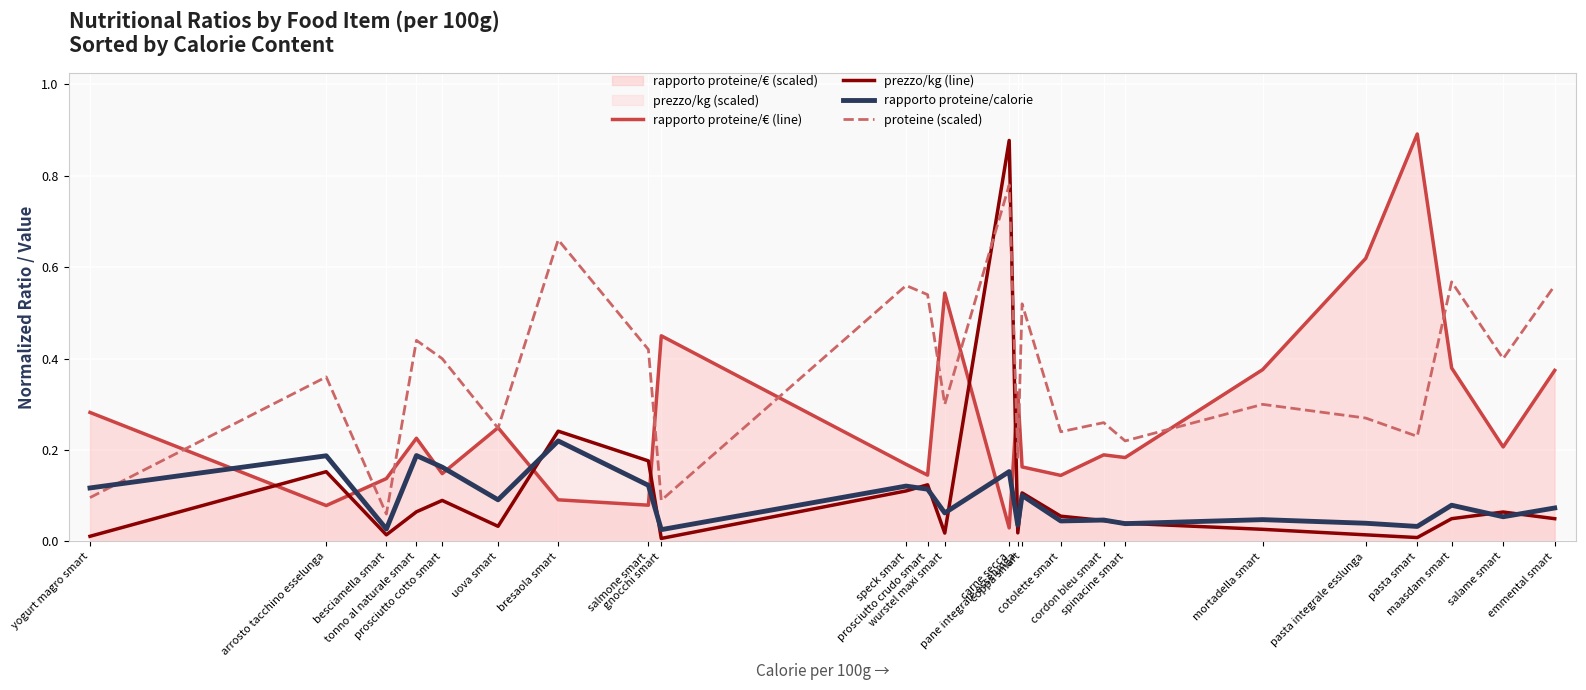

Which category has the lowest value in the rapporto proteine/€ (line) series?

carne secca